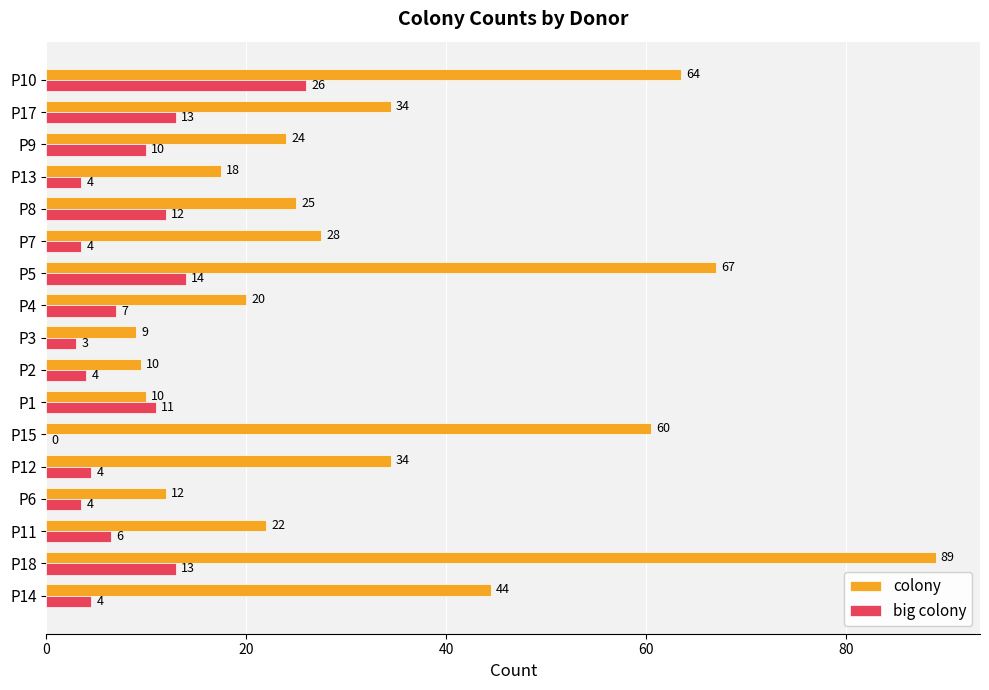

What is the maximum value shown in the chart?

89.0